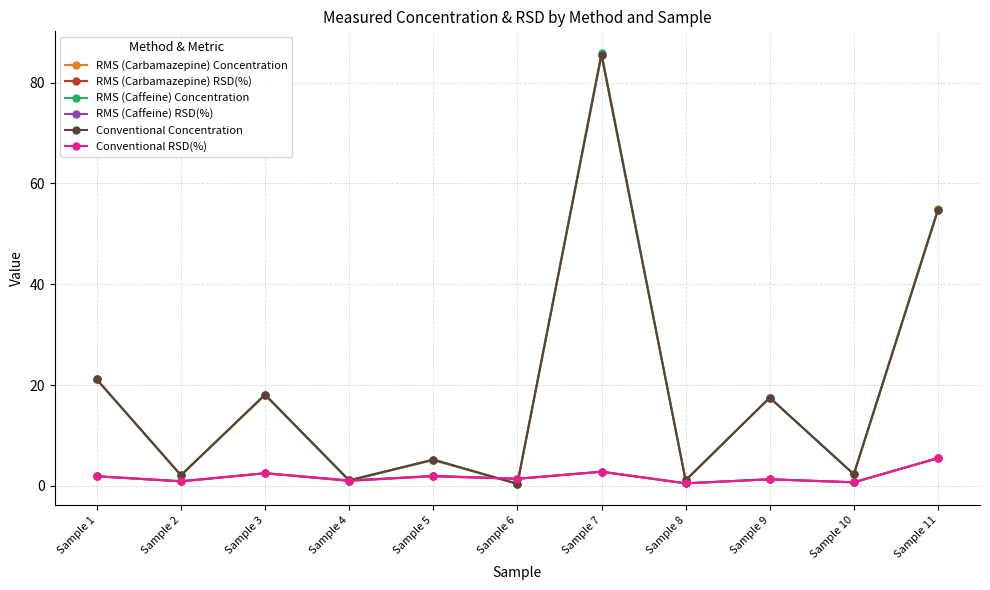

At which label does RMS (Caffeine) RSD(%) first exceed 1?

Sample 1